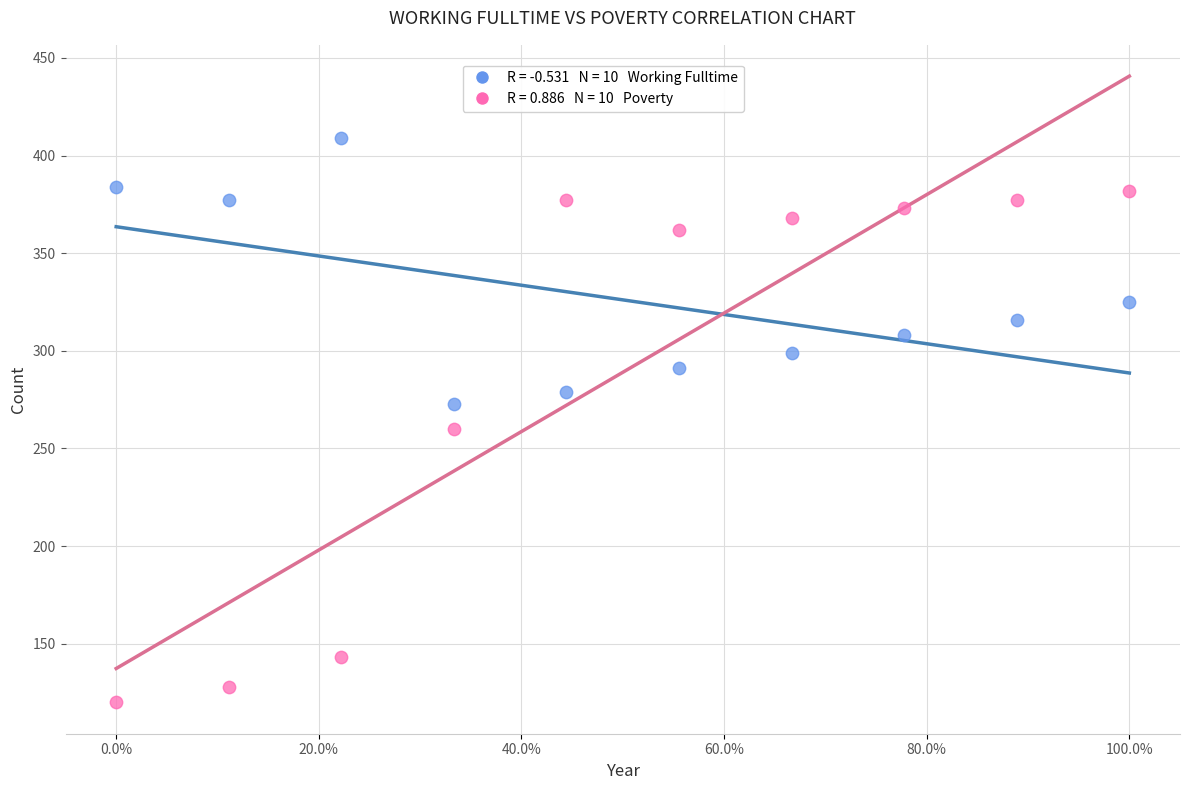

Across all data points, what is the range of Y values (max minus min)?

289